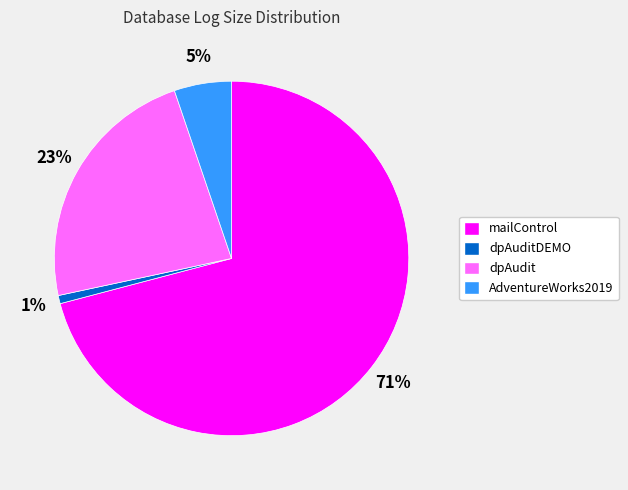

To the nearest percent, what is the difference between the AdventureWorks2019 and dpAudit slice percentages?

18%